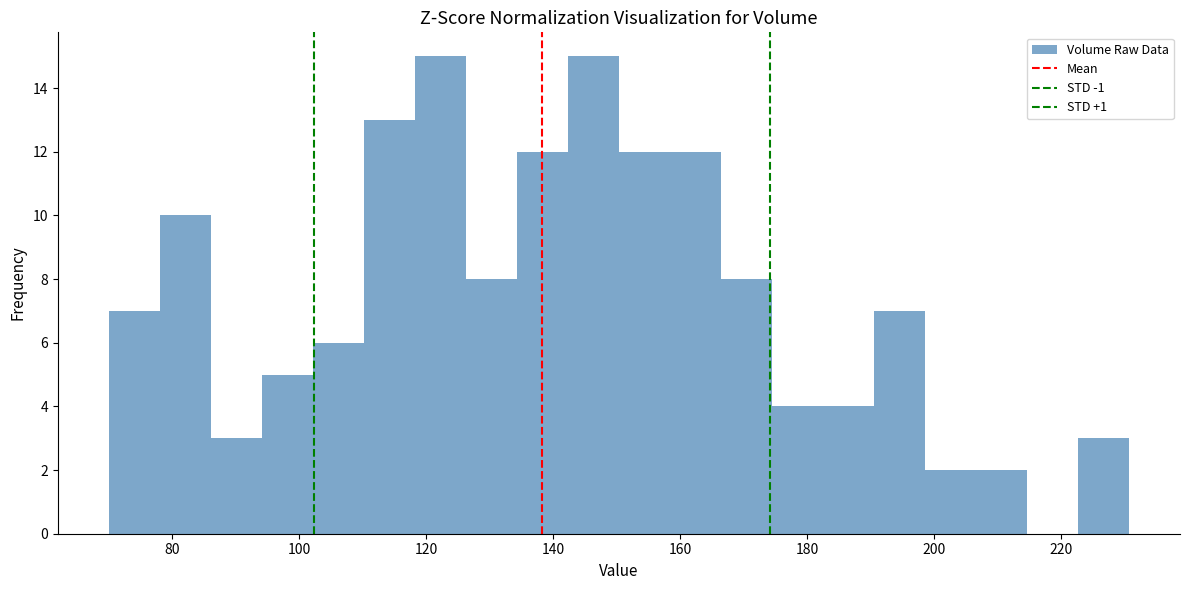

How tall is the bar that spans 86 to 94 on the x-axis? Neither the bar edges nor the heights are printed on the chart, so give them approximately, as read against the axes.

3